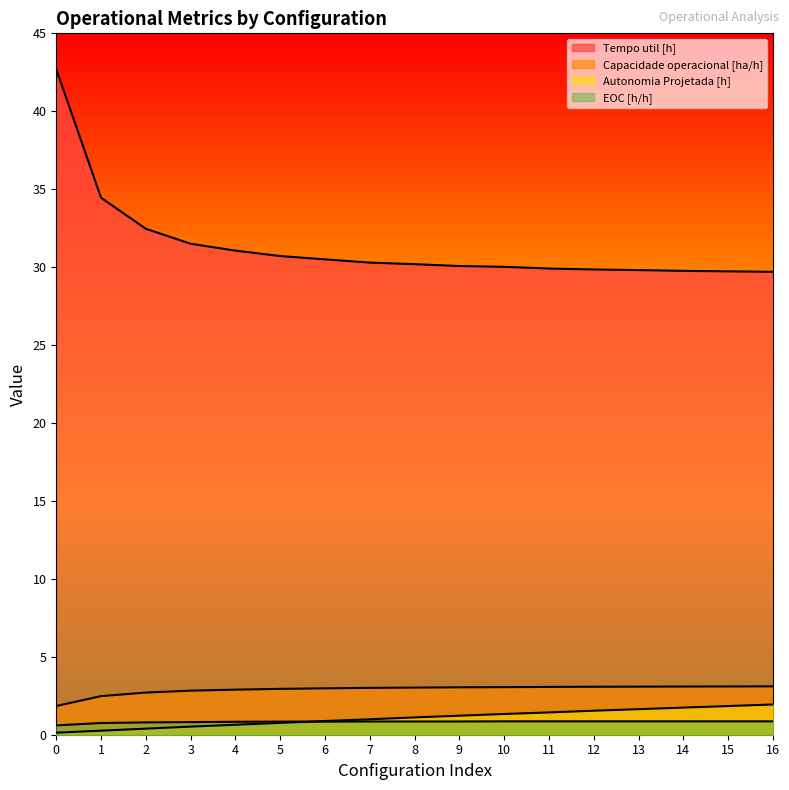

What are all the series names shown in the legend?

Capacidade operacional [ha/h], Autonomia Projetada [h], Tempo util [h], EOC [h/h]